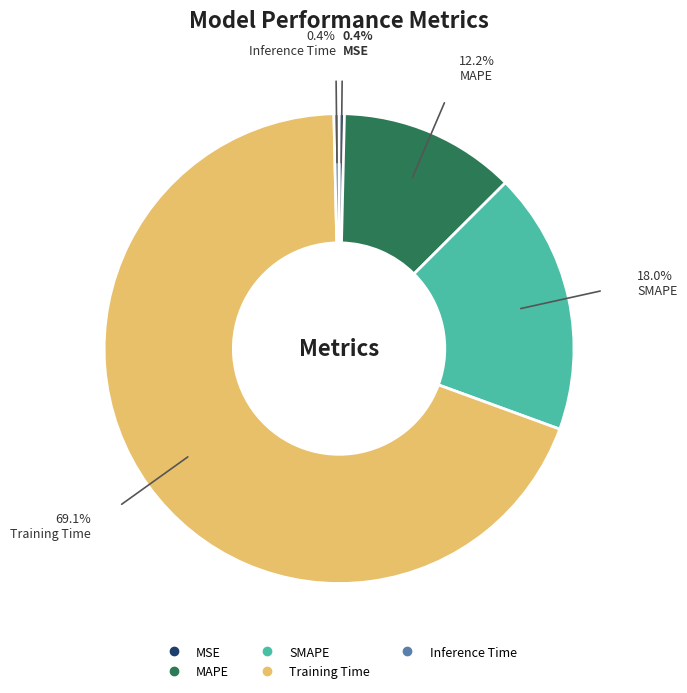

Which slice represents more than half of the pie?

Training Time